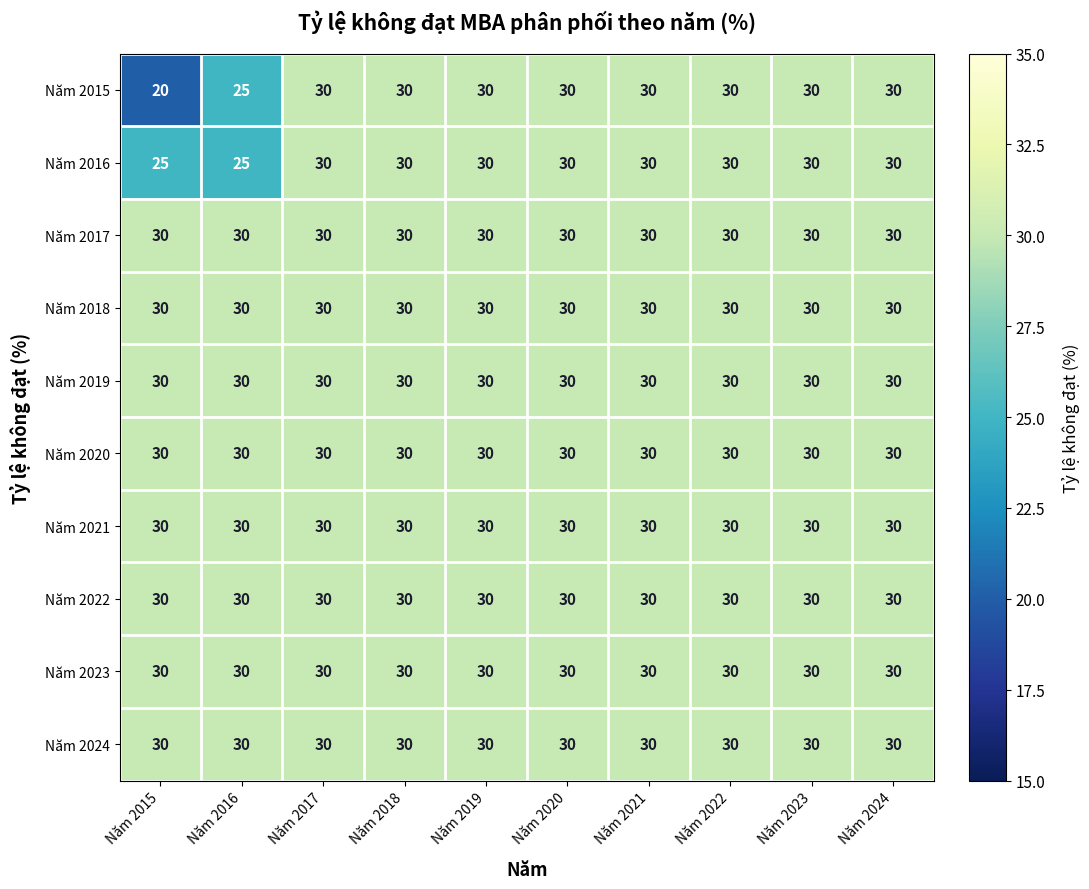

The Năm 2016 series shows 16 at Năm 2023. True or false?

False